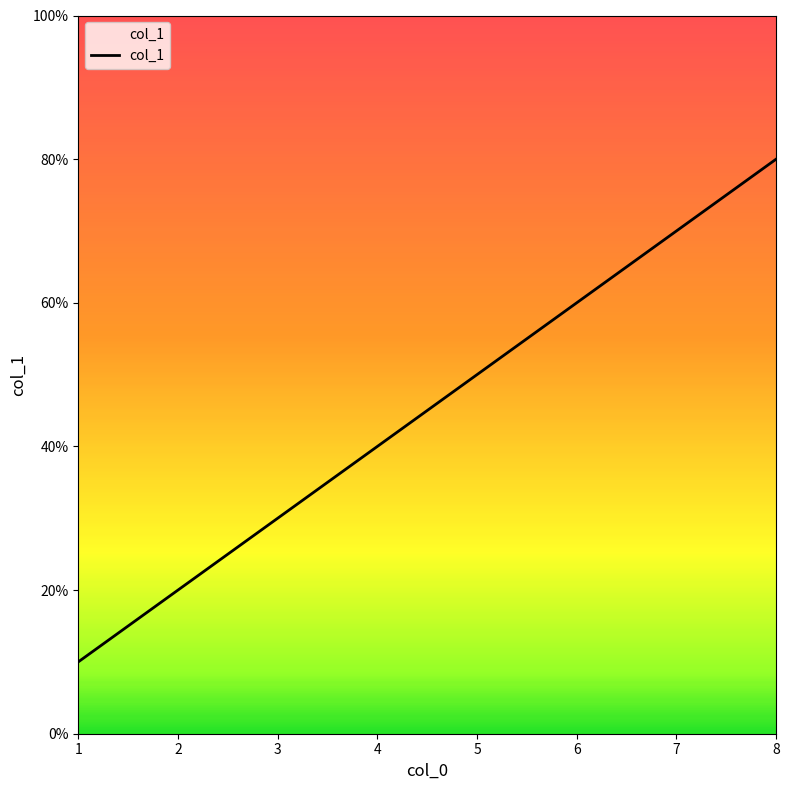

List the labels in order of value, smallest first.

1, 2, 3, 4, 5, 6, 7, 8